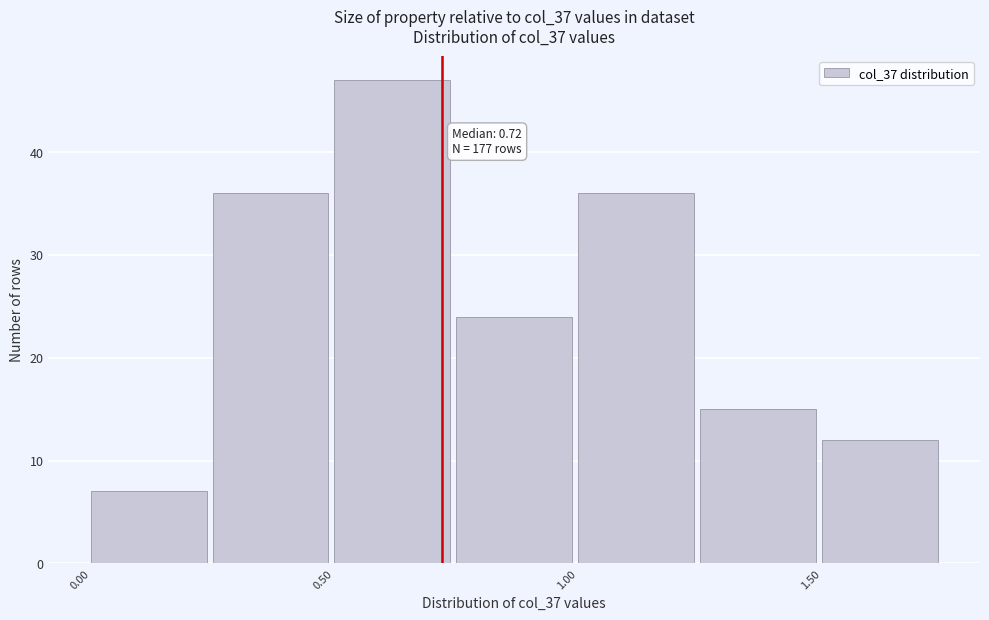

Which range on the x-axis has the tallest bar?

0.50 to 0.75